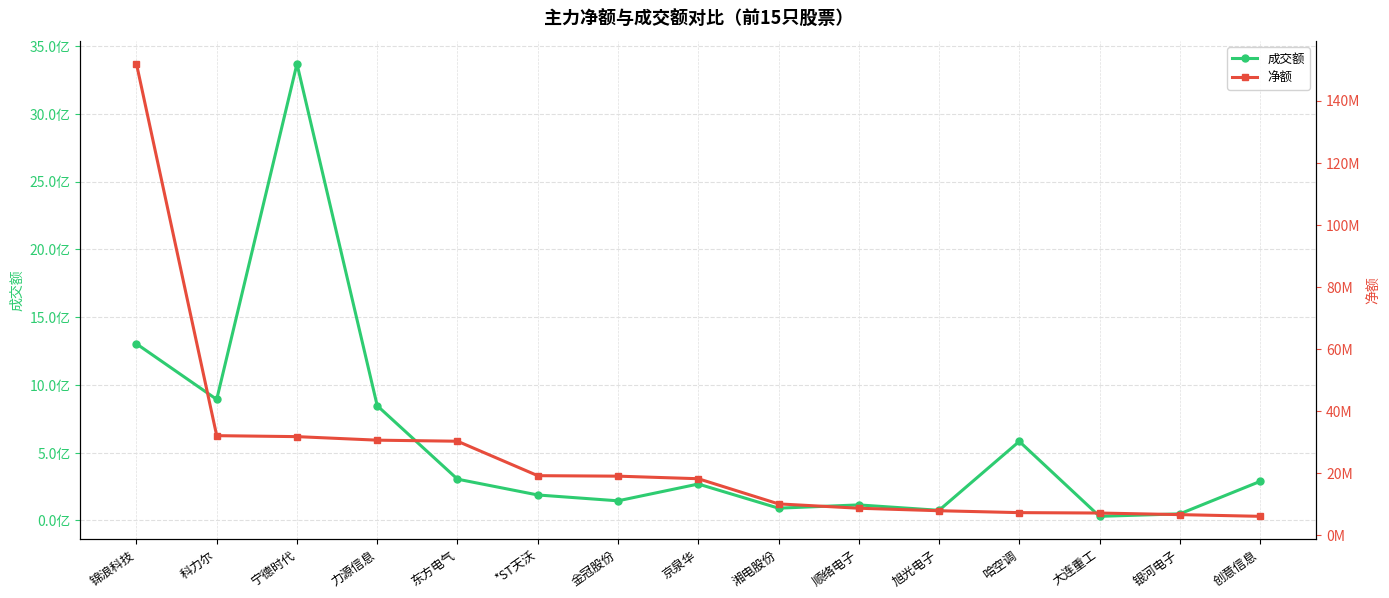

What is the minimum value for 成交额?

30757304